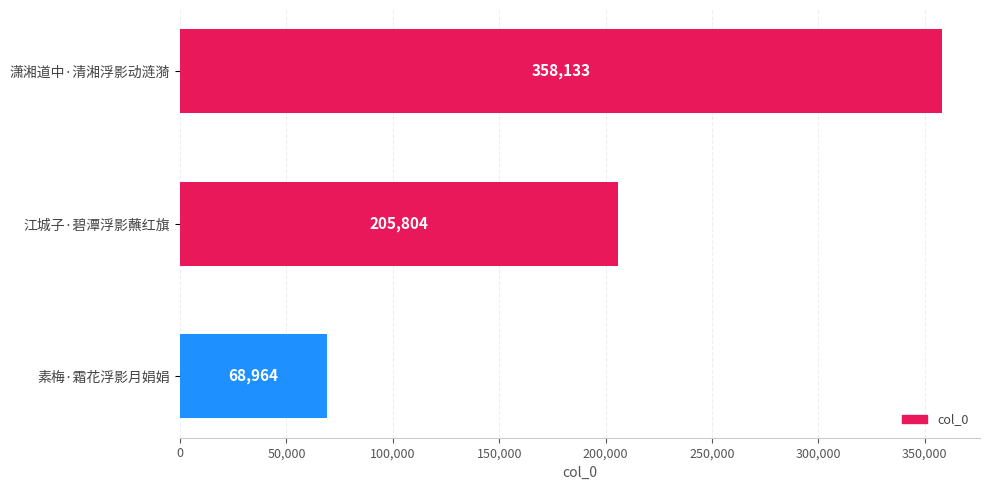

List the labels in order of value, largest first.

潇湘道中·清湘浮影动涟漪, 江城子·碧潭浮影蘸红旗, 素梅·霜花浮影月娟娟